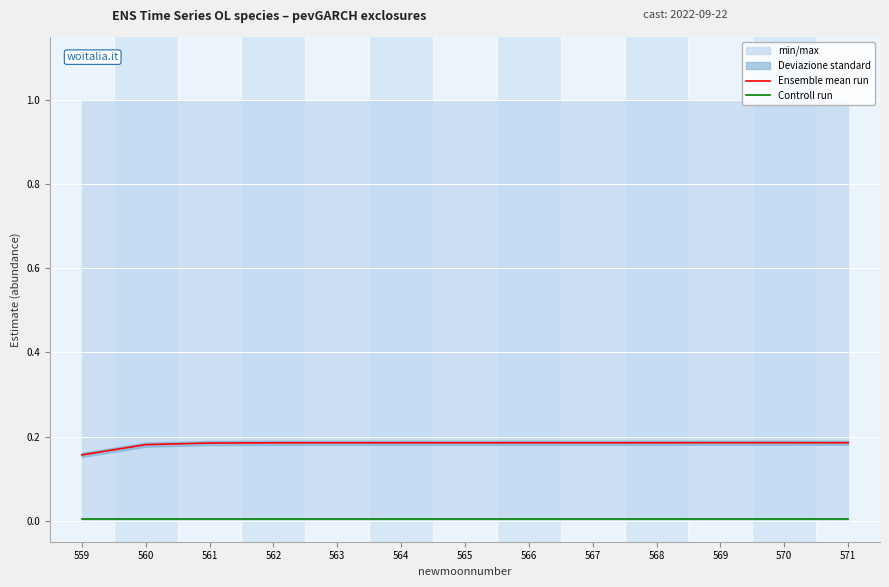

Reading left to right, list all the values displayed in this chart.

Ensemble mean run: 0.2	0.2	0.2	0.2	0.2	0.2	0.2	0.2	0.2	0.2	0.2	0.2	0.2
Controll run: 0.0	0.0	0.0	0.0	0.0	0.0	0.0	0.0	0.0	0.0	0.0	0.0	0.0